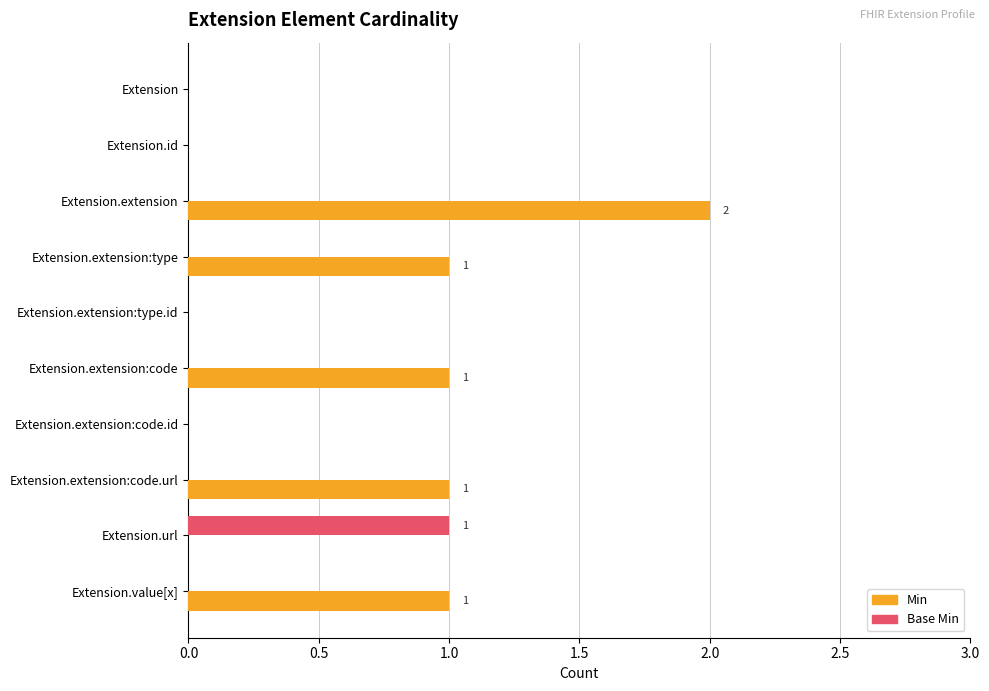

Which series has the largest range (max minus min)?

Min